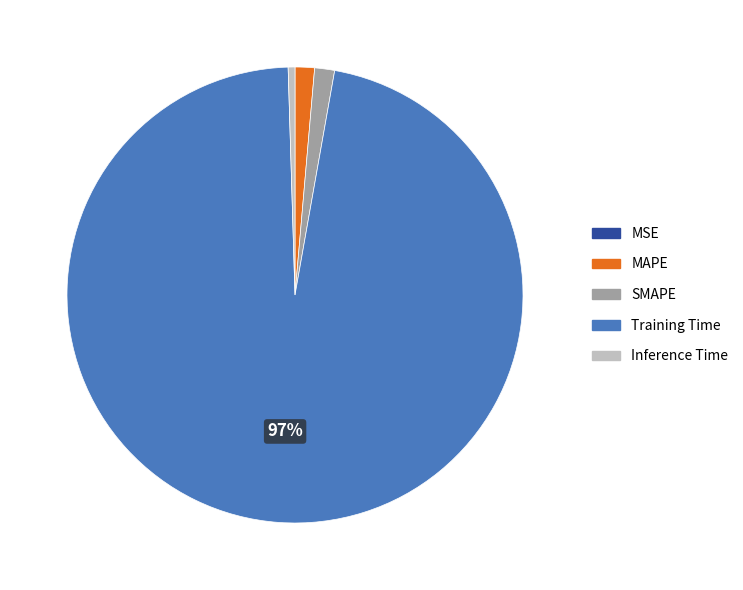

The MAPE slice represents 1% of the pie. True or false?

True